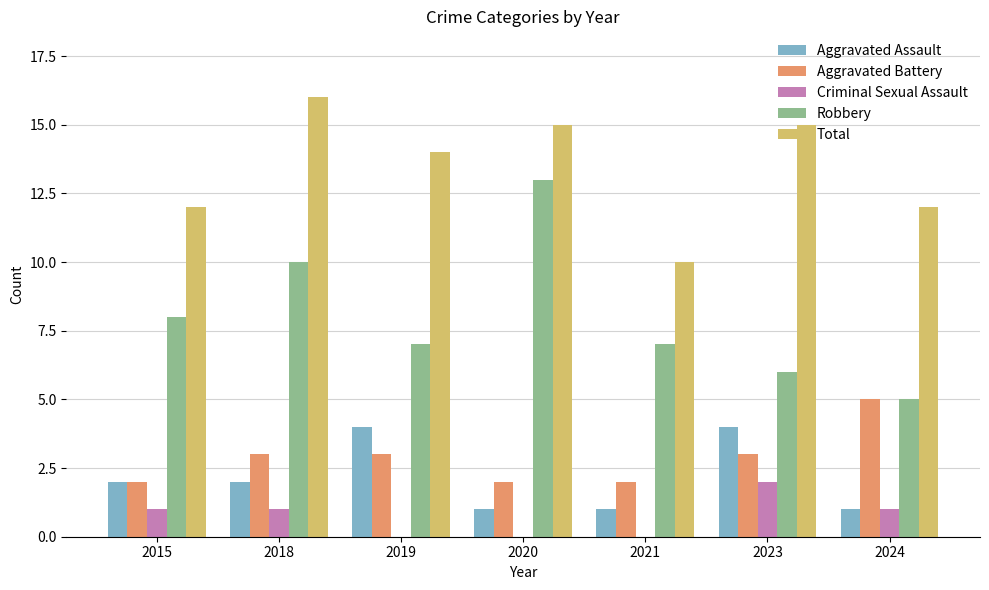

Is the value of Total at 2024 greater than the value of Robbery at 2023?

Yes